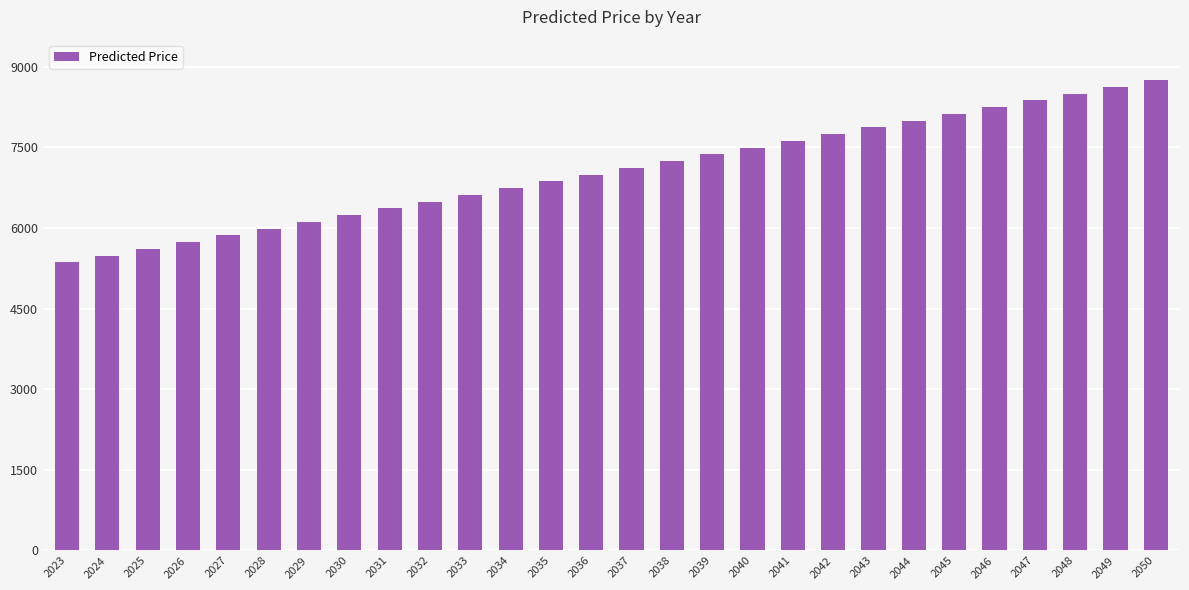

Rank the categories by value from lowest to highest.

2023, 2024, 2025, 2026, 2027, 2028, 2029, 2030, 2031, 2032, 2033, 2034, 2035, 2036, 2037, 2038, 2039, 2040, 2041, 2042, 2043, 2044, 2045, 2046, 2047, 2048, 2049, 2050